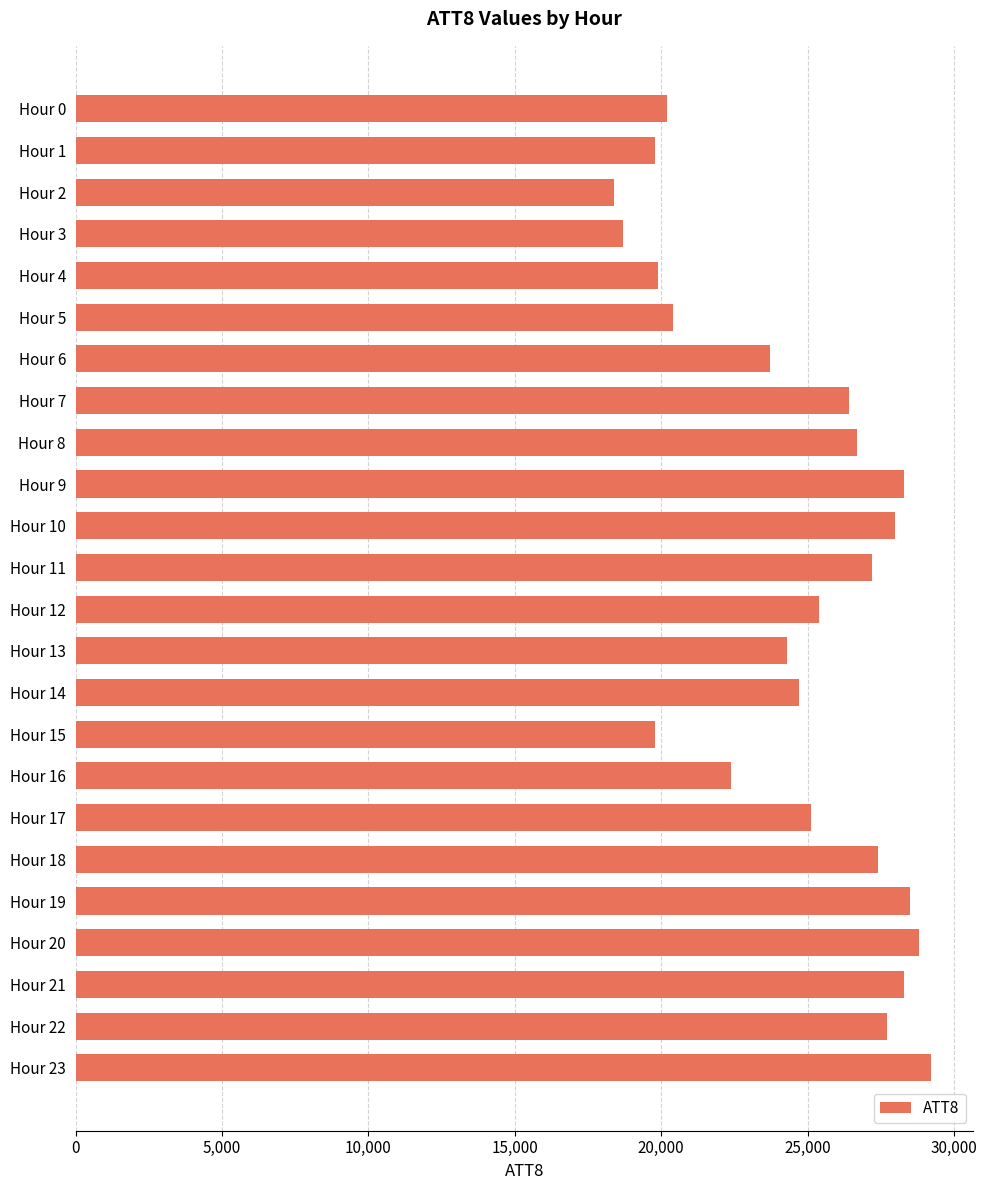

The chart shows a value of 13997 at Hour 0. True or false?

False